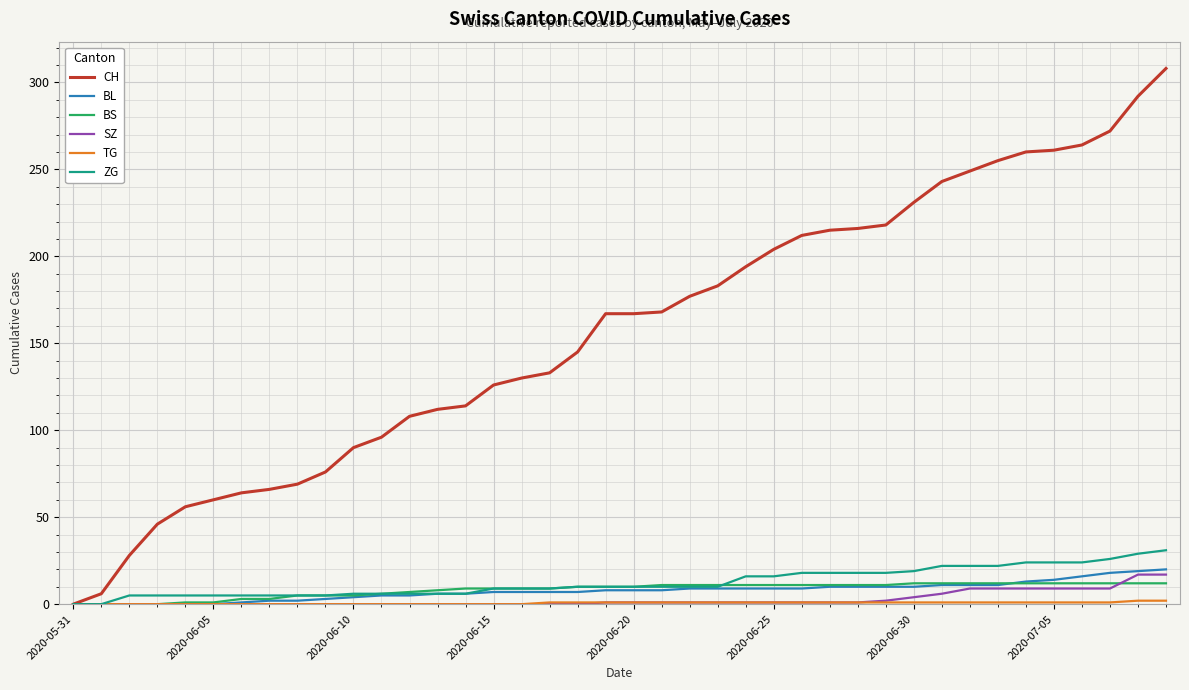

Which series has the largest range (max minus min)?

CH